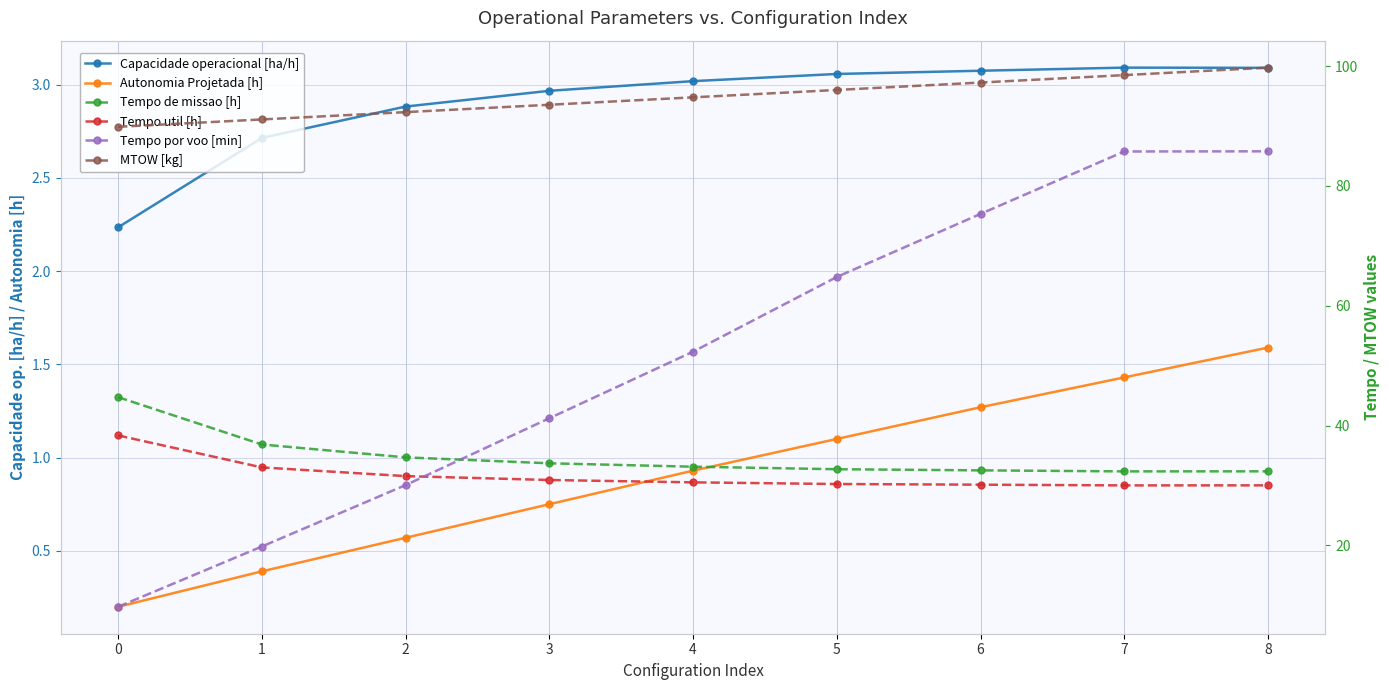

Is it true that MTOW [kg] equals 28.6 at 4?

False